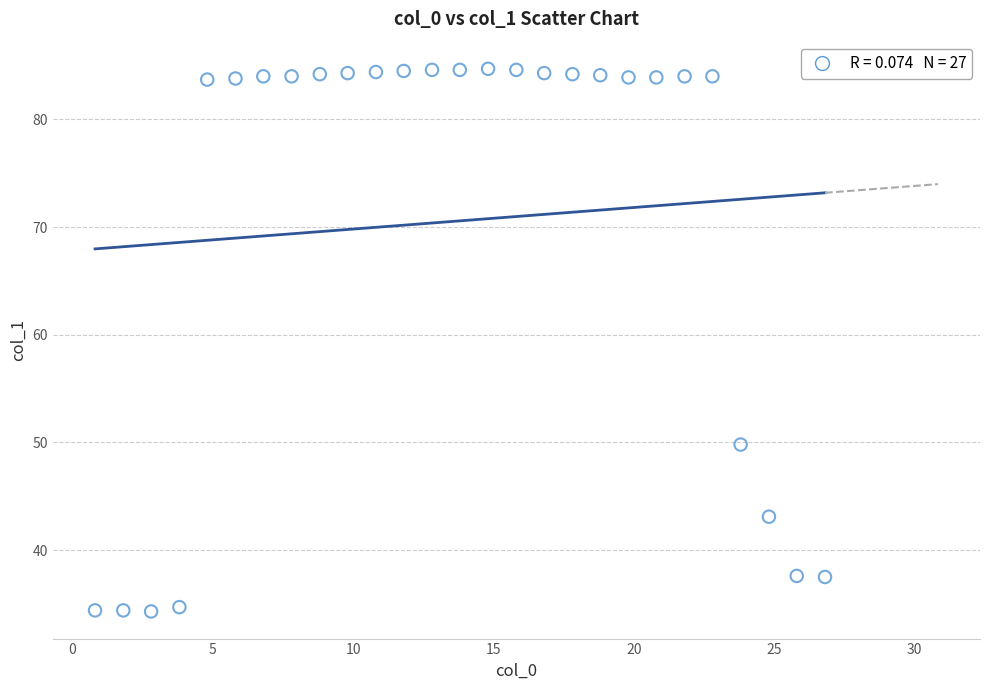

What Y value in the scatter plot is closest to 59?

49.8